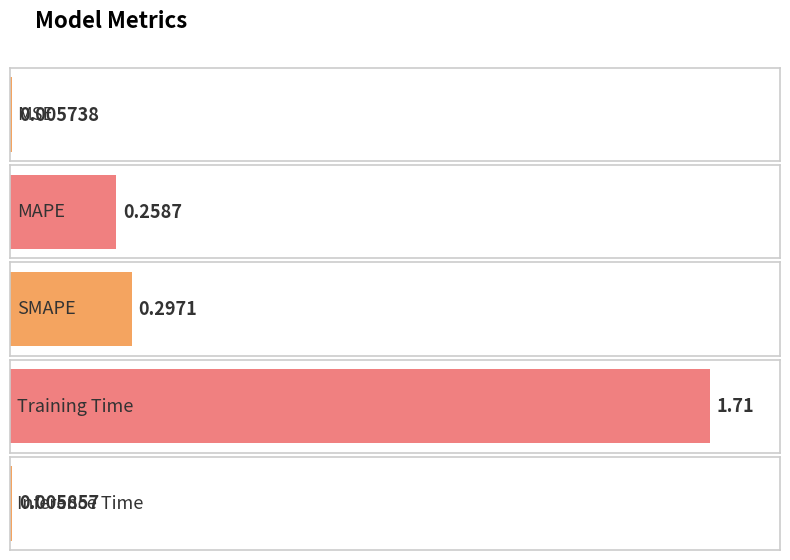

Reading left to right, extract all data points from this chart.

0.0	0.3	0.3	1.7	0.0